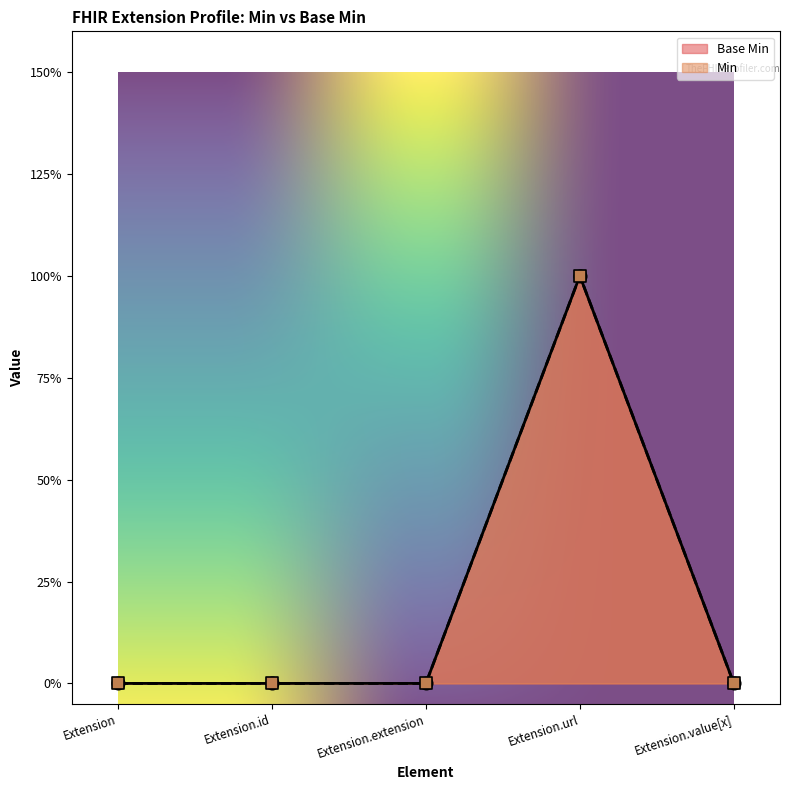

What is the change in value from Extension.url to Extension.value[x]?

-1